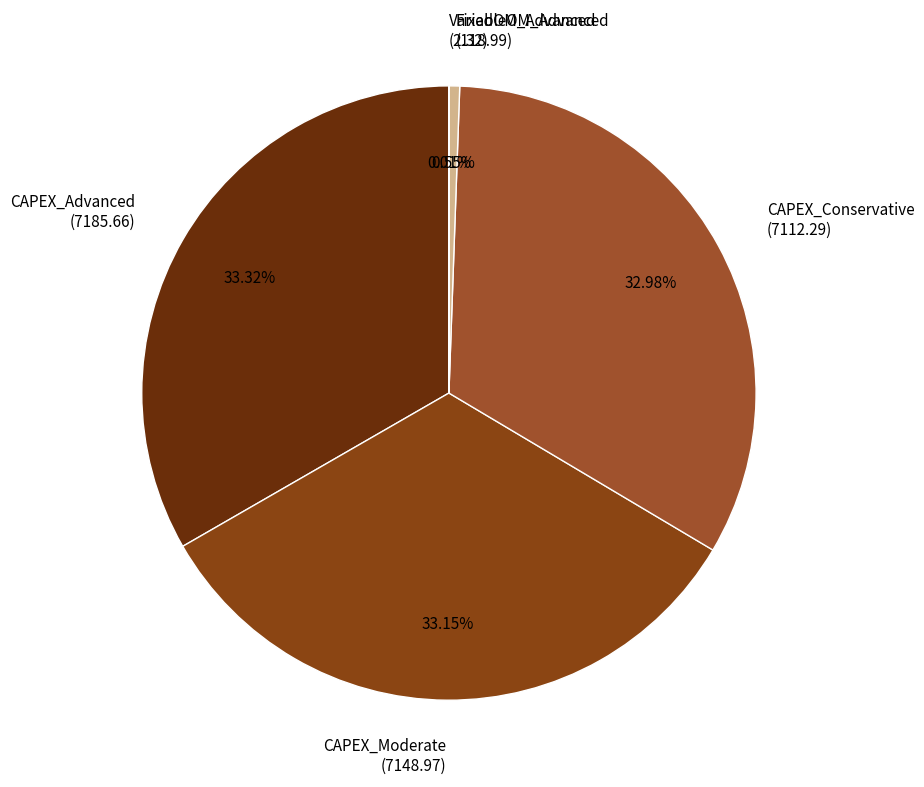

Do FixedOM_Advanced and CAPEX_Conservative together represent more than half of the pie?

No